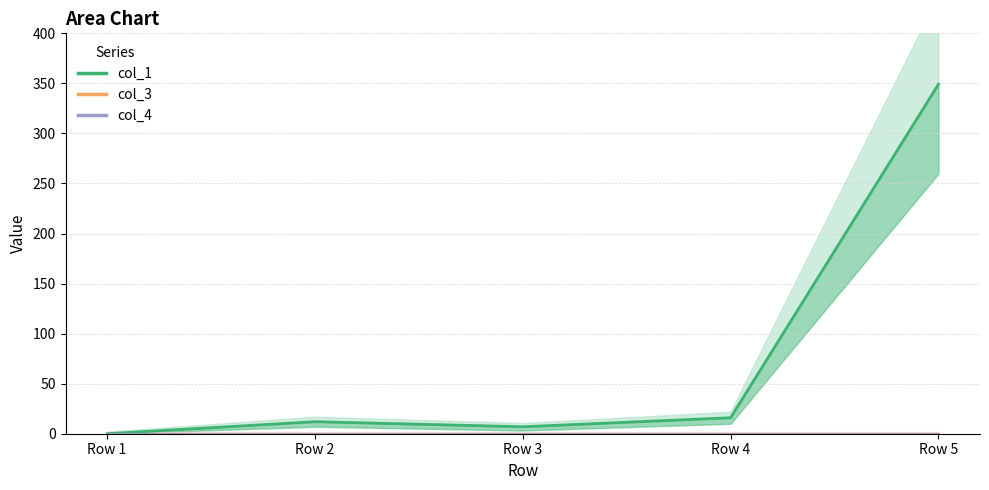

Reading left to right, list all the values displayed in this chart.

col_1: 0.0	12.0	7.0	16.0	349.1
col_3: 0.0	0.0	0.0	0.0	0.0
col_4: 0.0	0.0	0.0	0.0	0.0